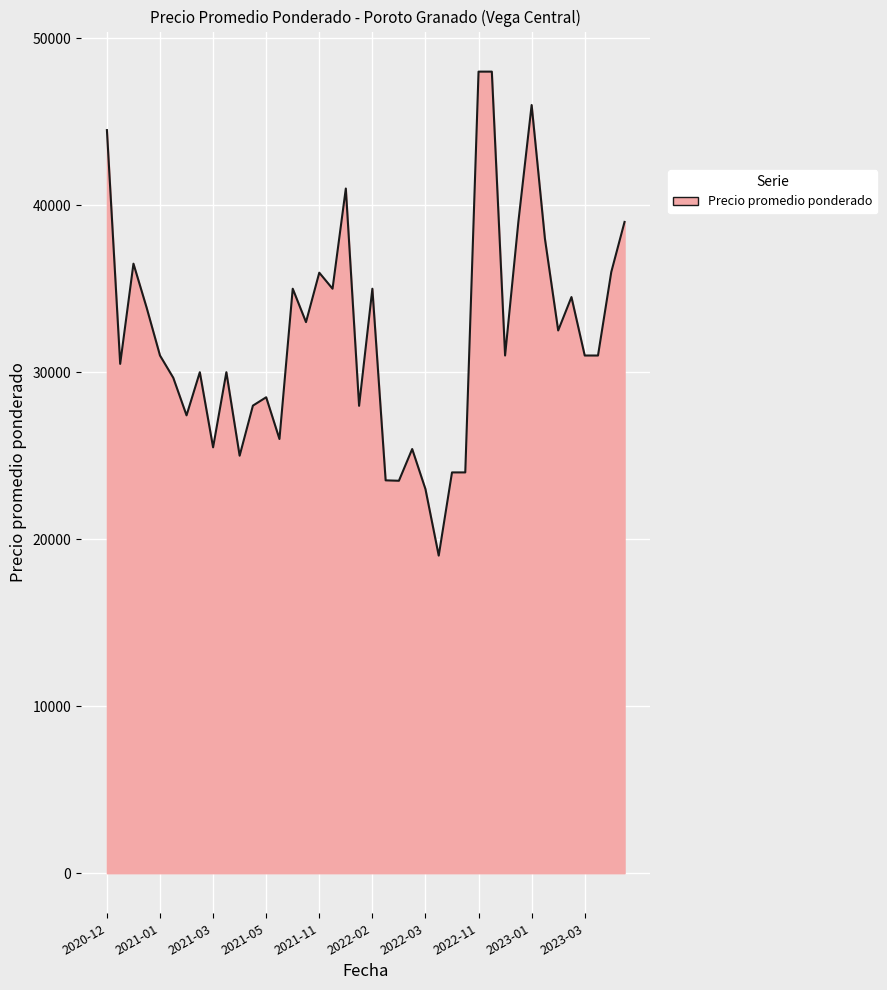

What is the difference between the maximum and minimum values?

28984